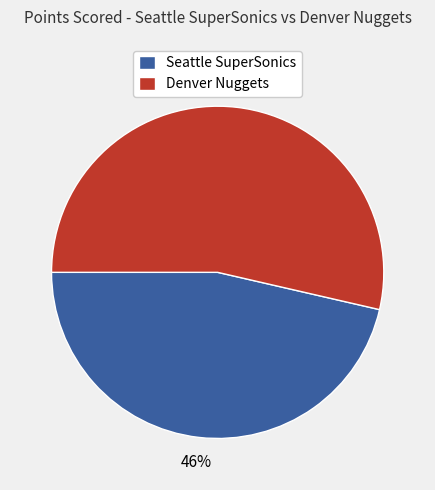

Rank the categories by value from highest to lowest.

Denver Nuggets, Seattle SuperSonics